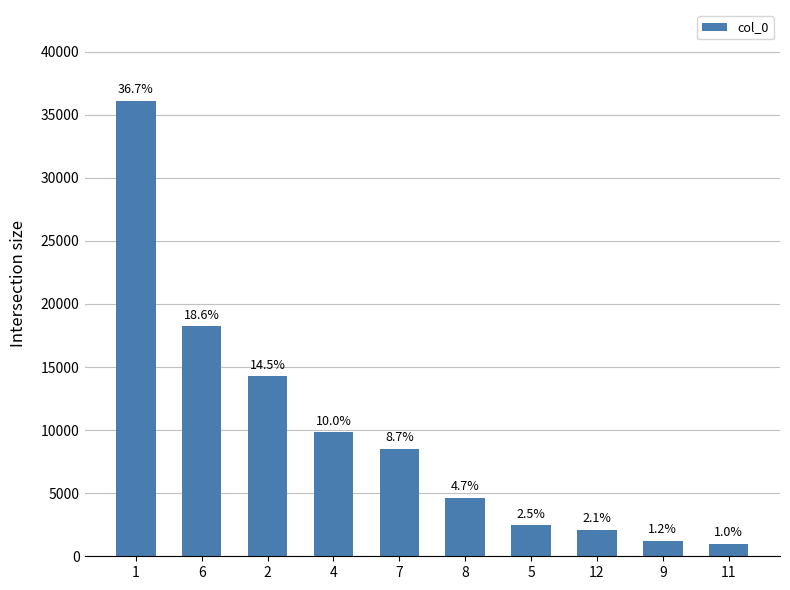

List the labels in order of value, smallest first.

11, 9, 12, 5, 8, 7, 4, 2, 6, 1